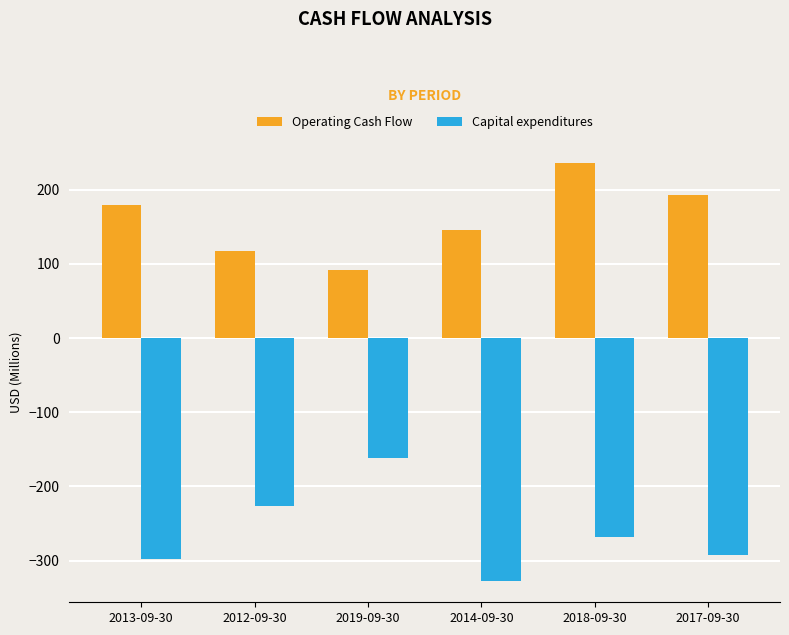

Are the bars grouped side by side (vs. stacked)?

Yes